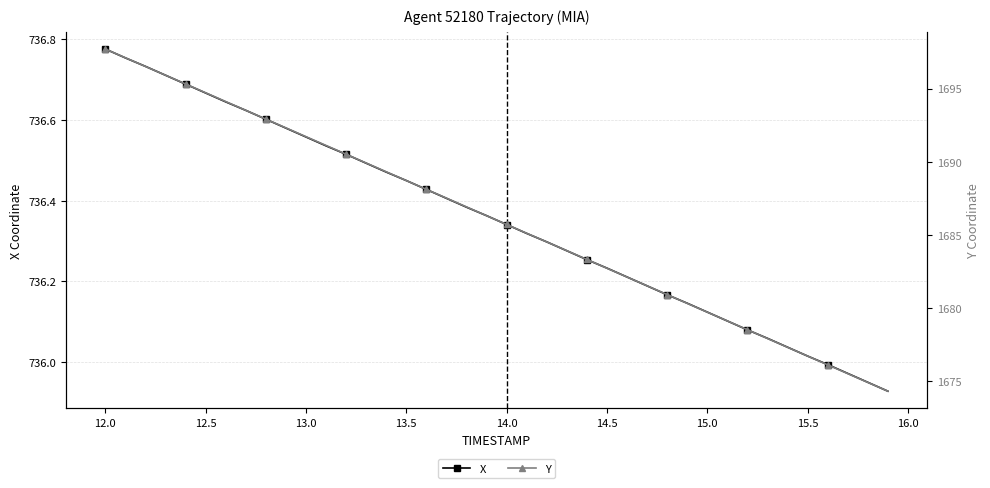

What is the difference between the maximum and minimum values in the Y series?

23.4